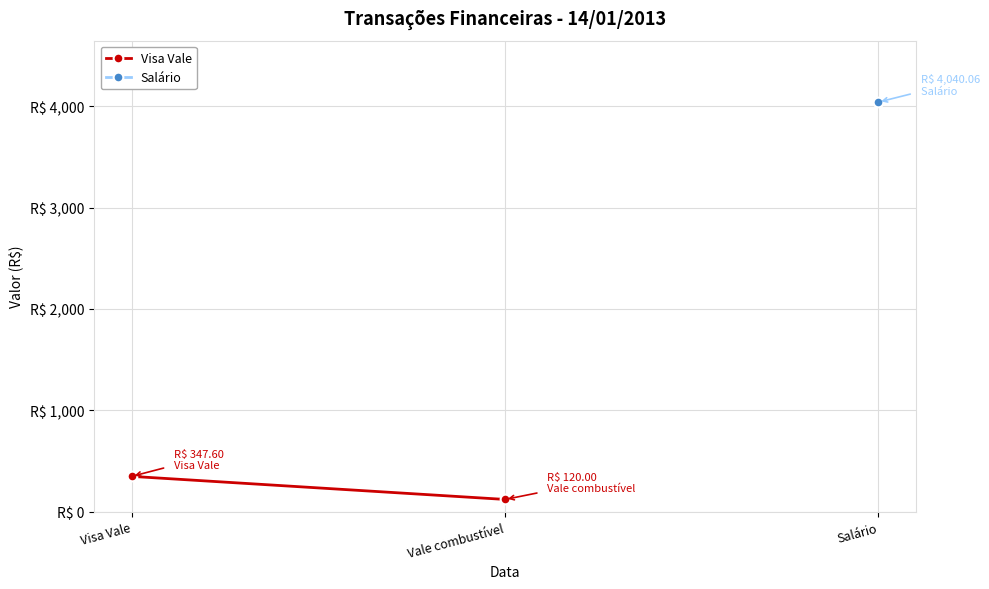

Is this an area chart (filled region under the line)?

No